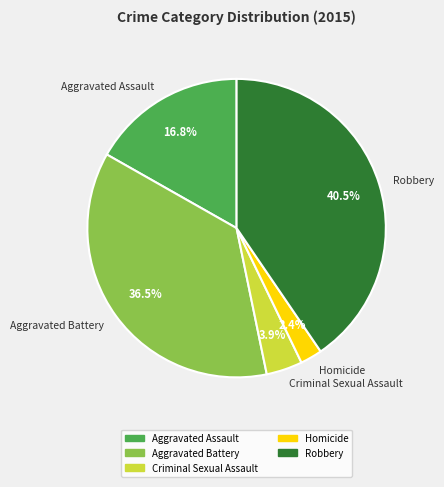

Is Homicide the majority of the pie?

No